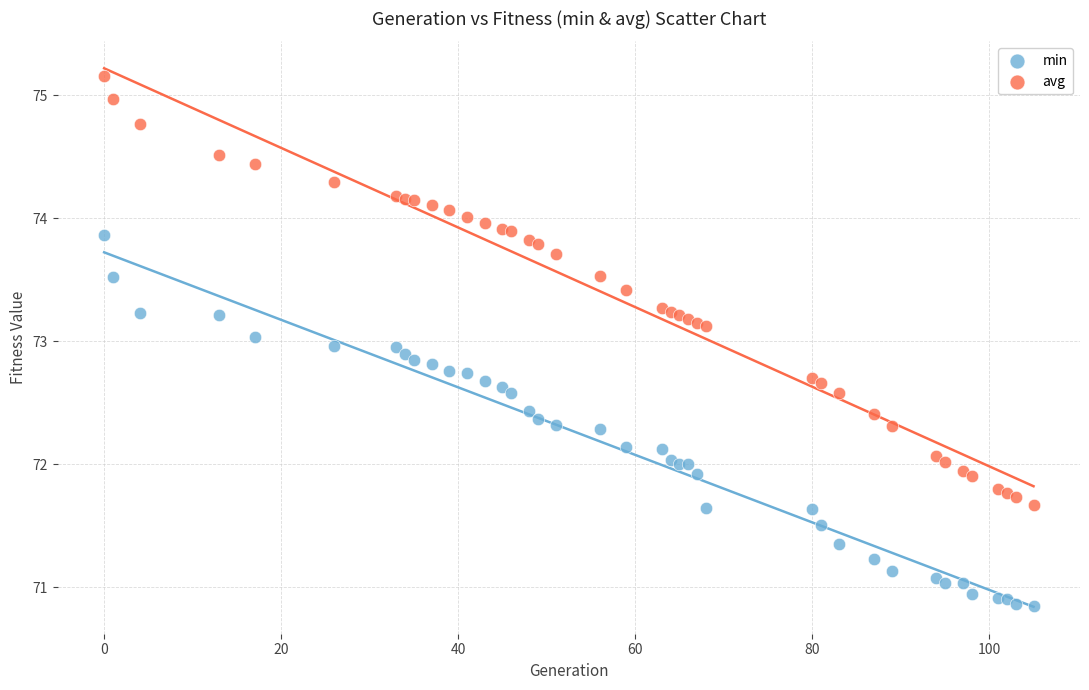

Which series has the widest spread of Y values?

avg